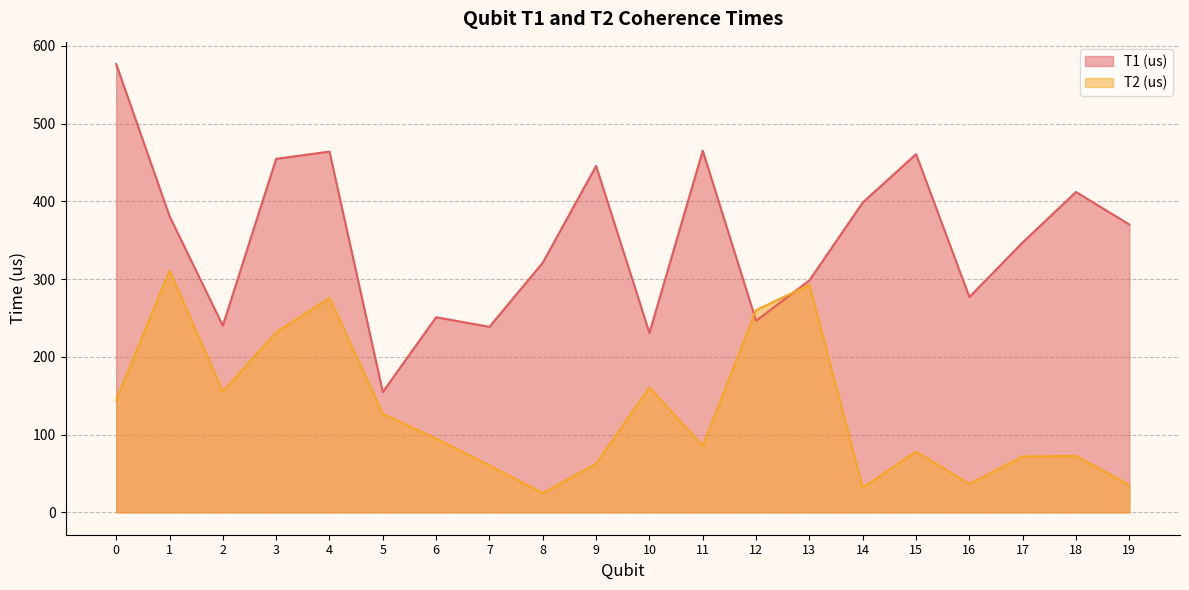

At which category does T1 (us) reach its first local peak?

4